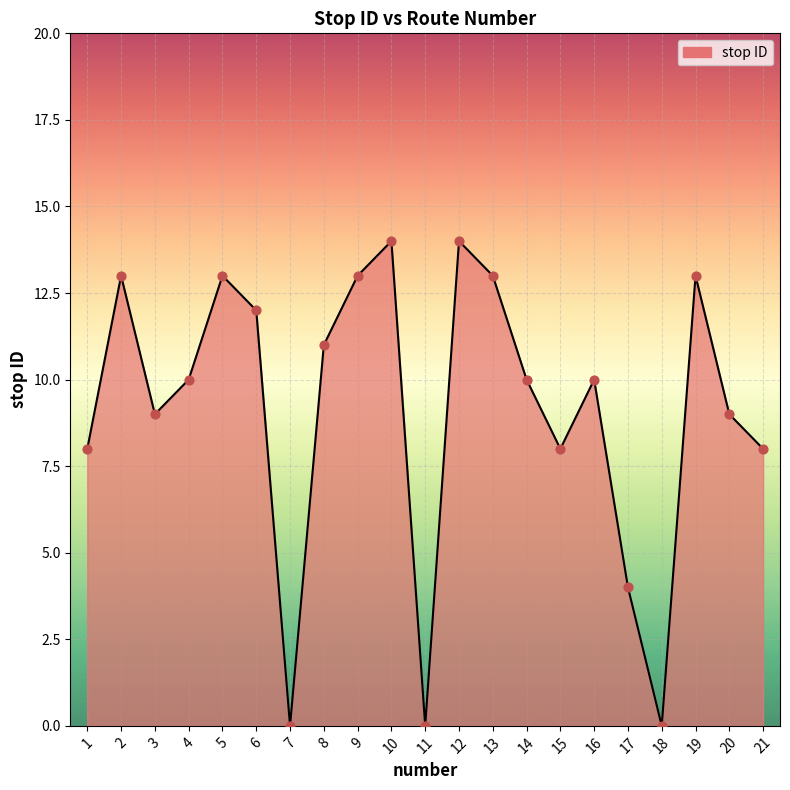

Between 13 and 14, which is larger?

13